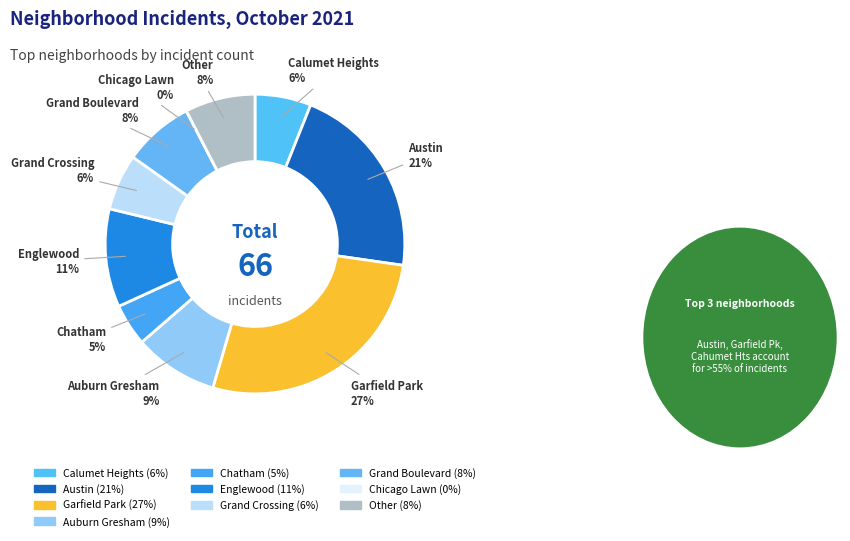

What is the change in value from Auburn Gresham to Grand Crossing?

-2